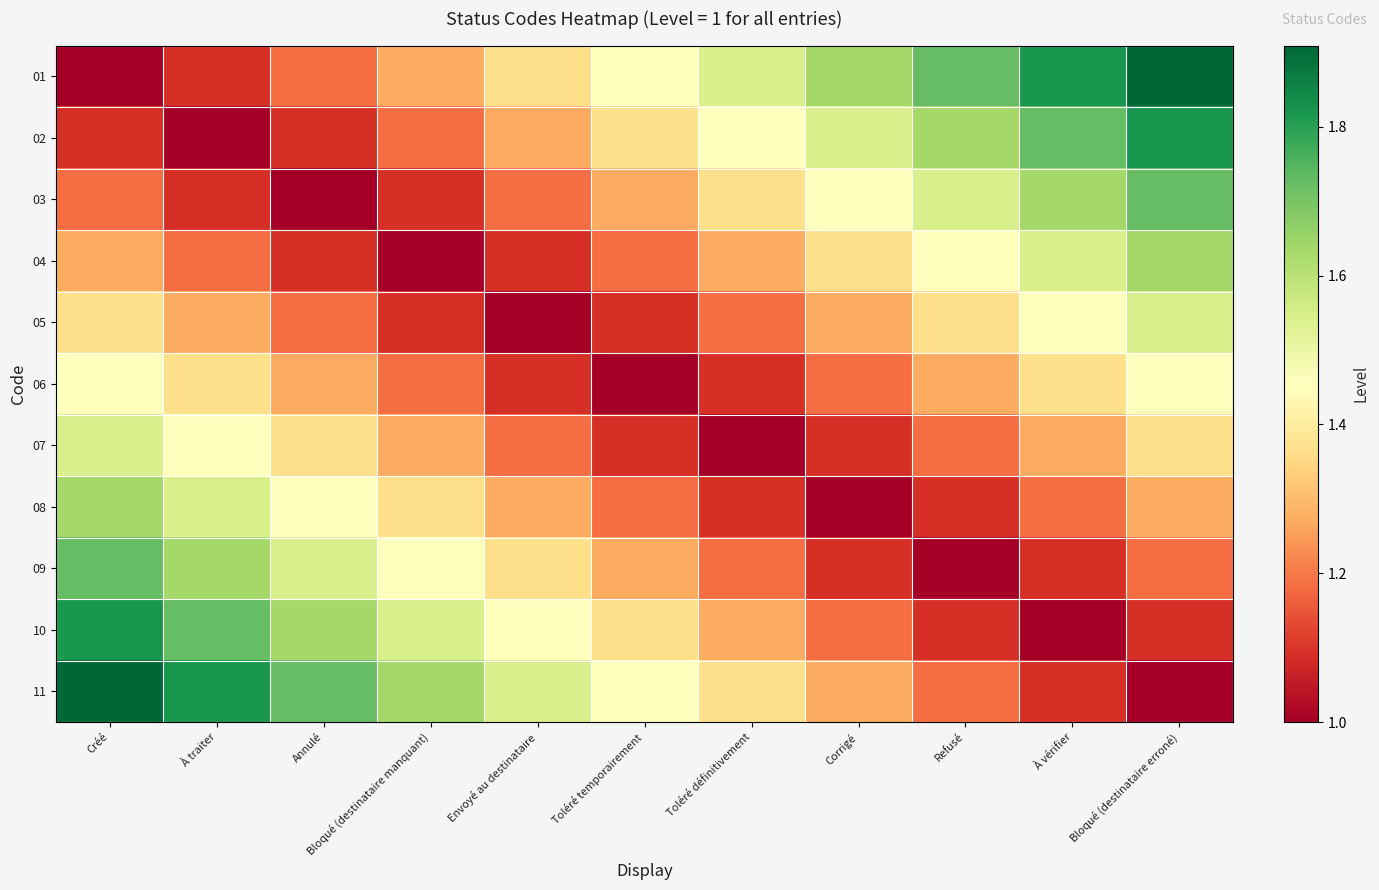

What is the total value across all series at Toléré temporairement?

13.7